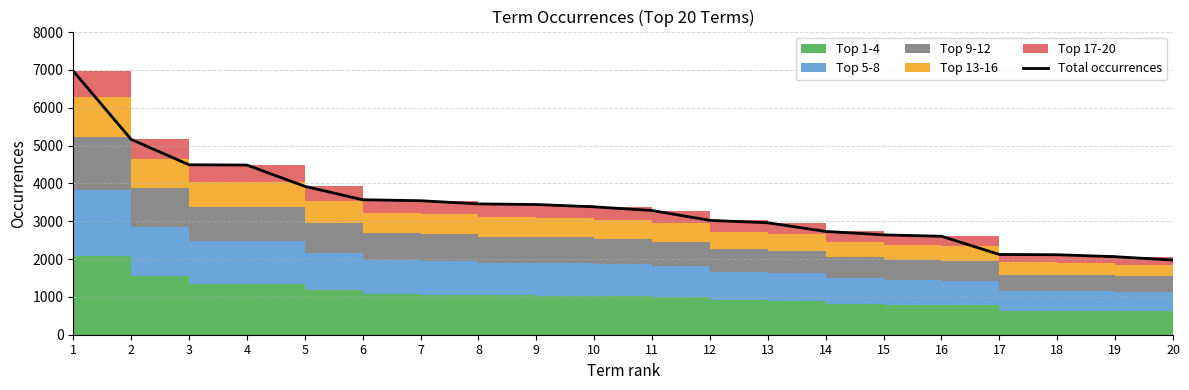

How many data points are less than 3380?

10